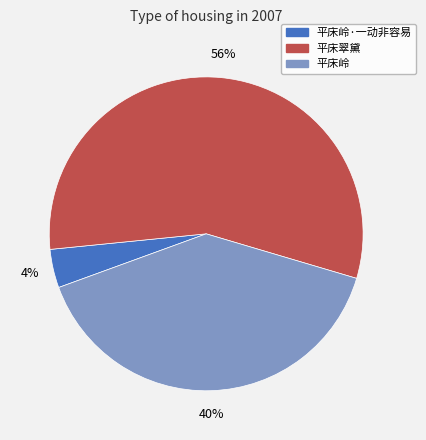

True or false: 平床岭 accounts for 52% of the total.

False